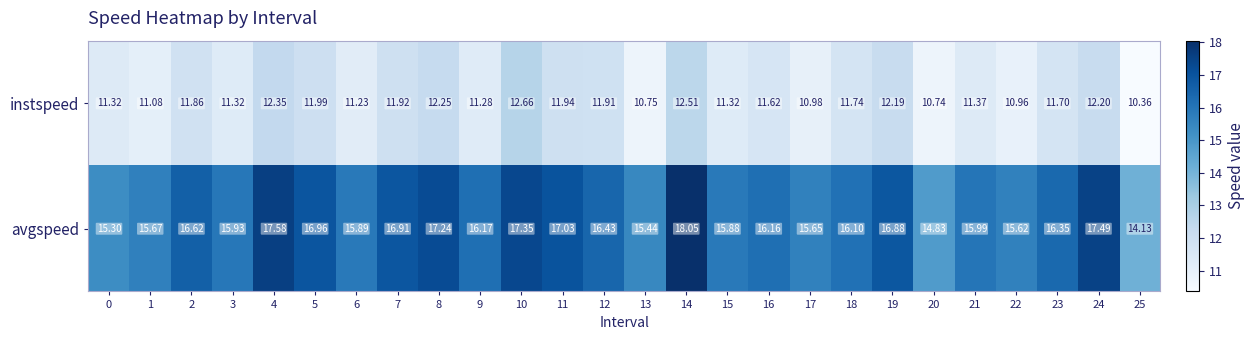

Rank the series by their maximum value, from highest to lowest.

avgspeed, instspeed